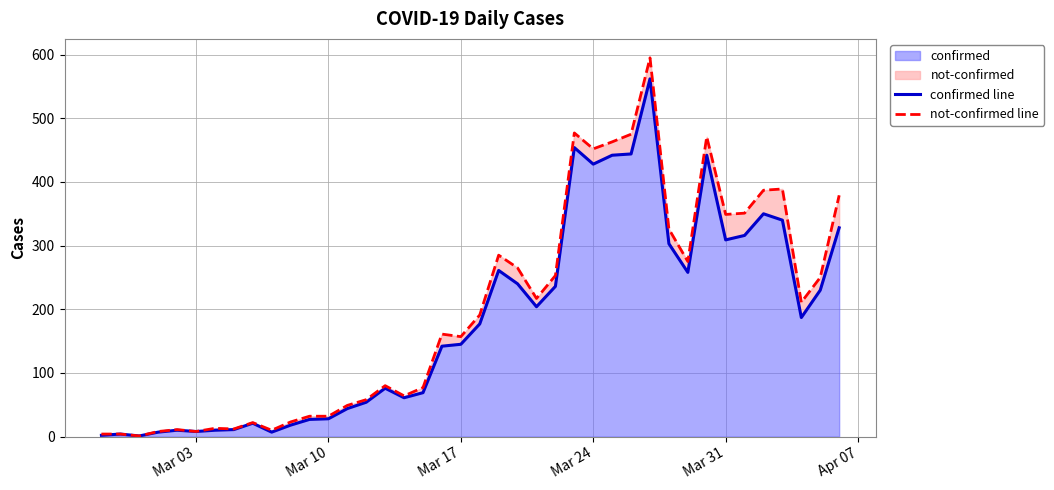

True or false: confirmed line has more than 2 points higher than both neighbors.

True